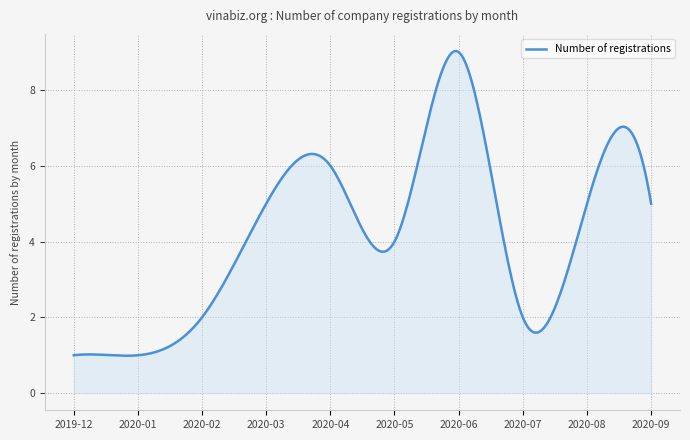

What is the smallest value displayed?

1.0